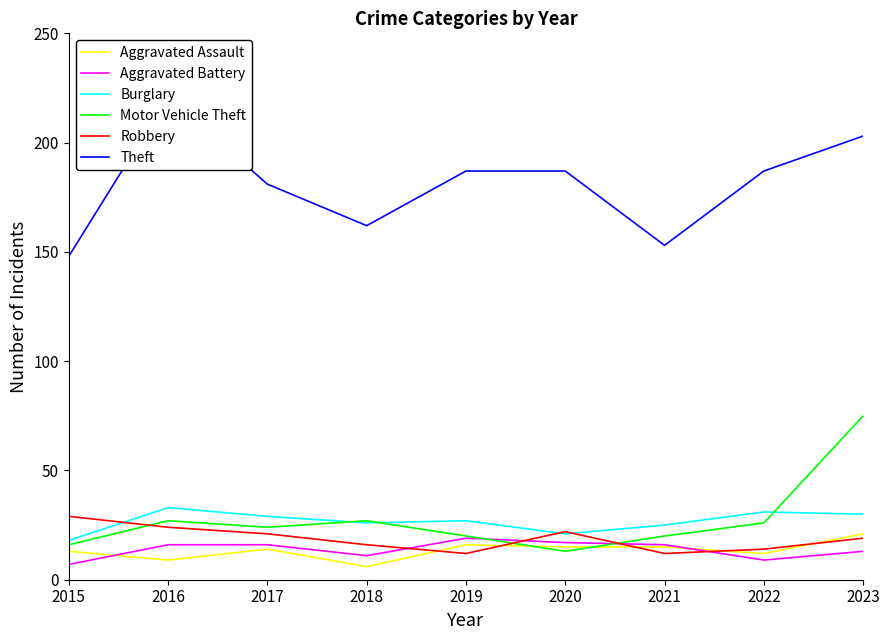

Rank the series by their maximum value, from lowest to highest.

Aggravated Battery, Aggravated Assault, Robbery, Burglary, Motor Vehicle Theft, Theft